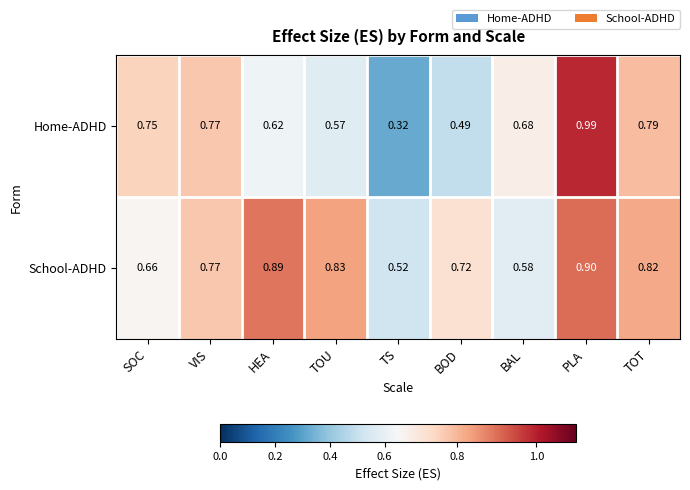

At which category does the chart reach its peak across all series?

PLA